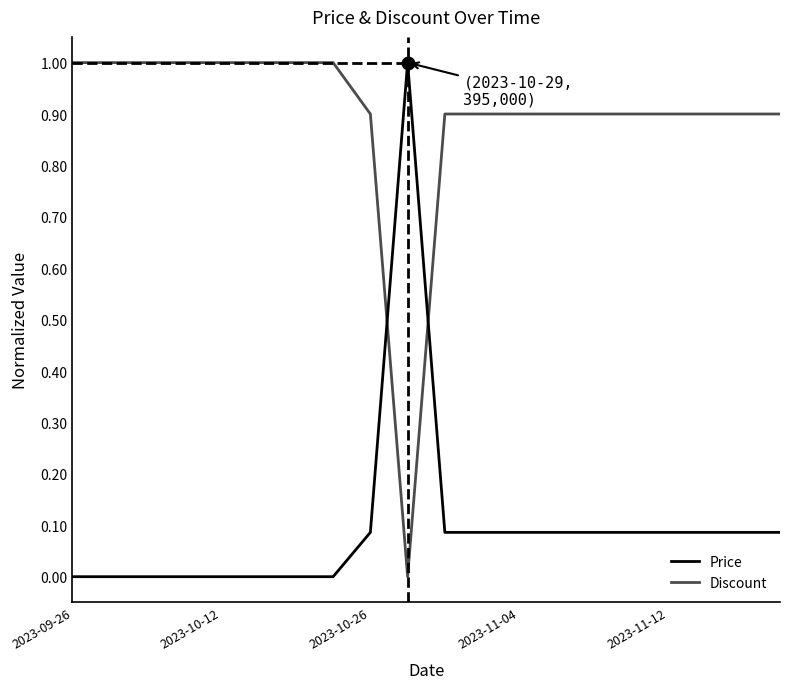

True or false: Price and Discount cross at least once.

True